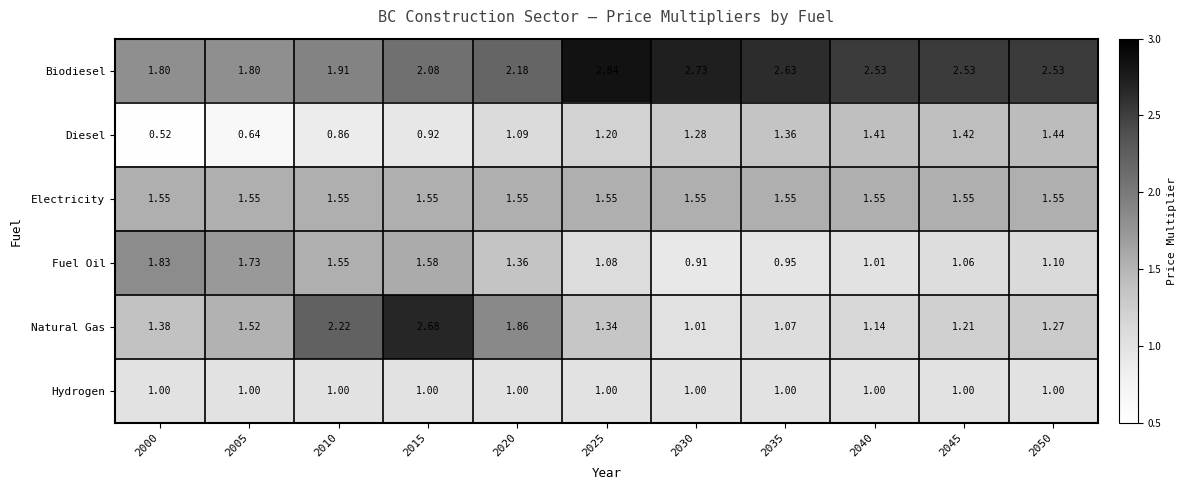

Which series has the largest total across all categories?

Biodiesel